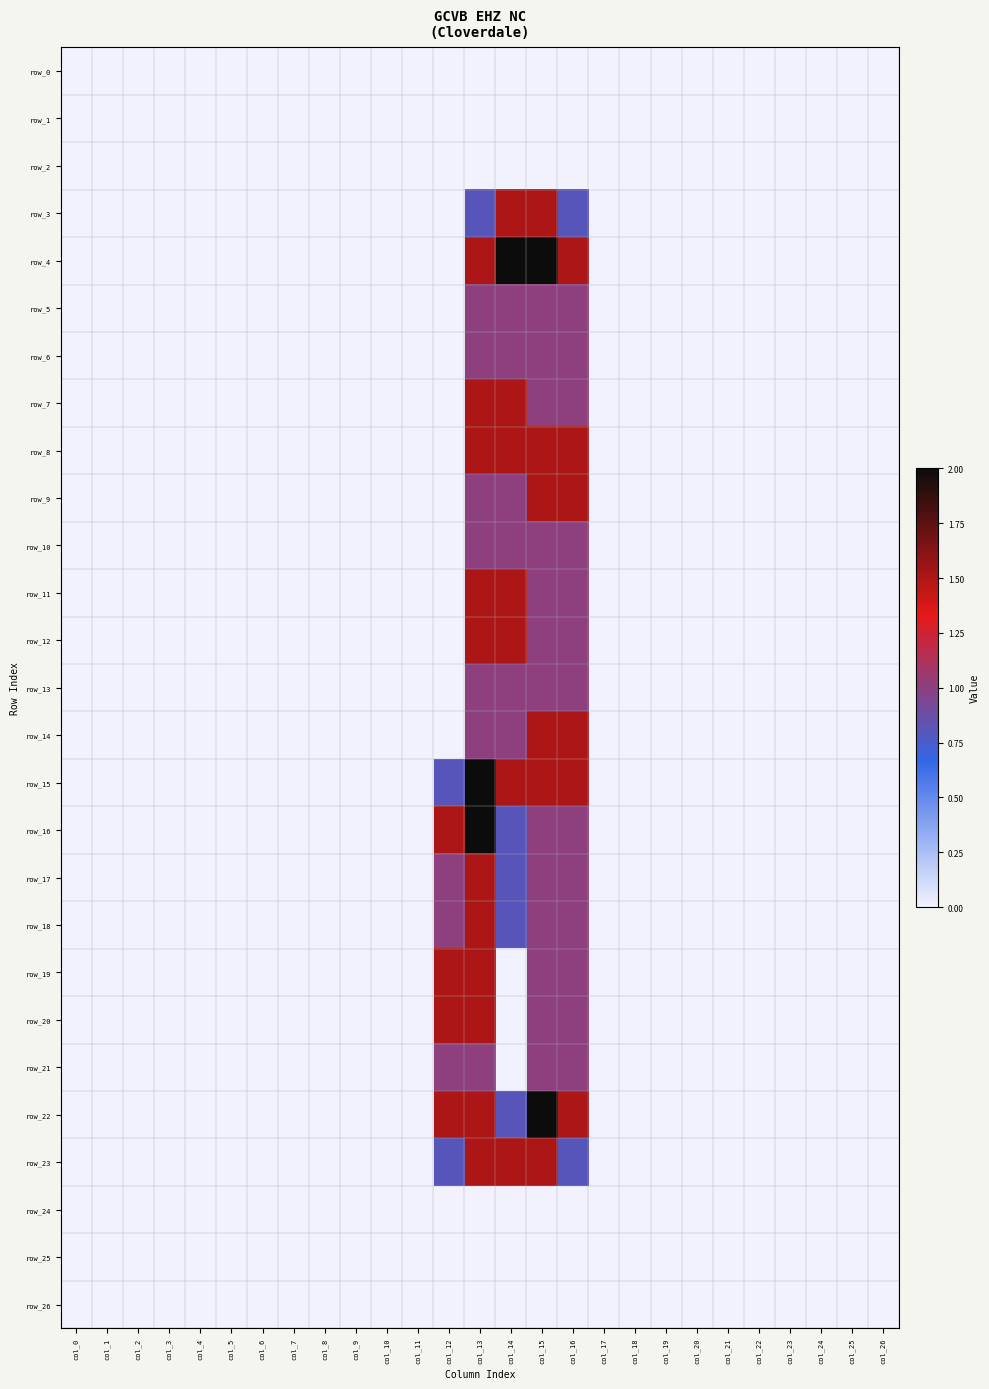

Between col_5 and col_22, which series saw the biggest shift?

row_0